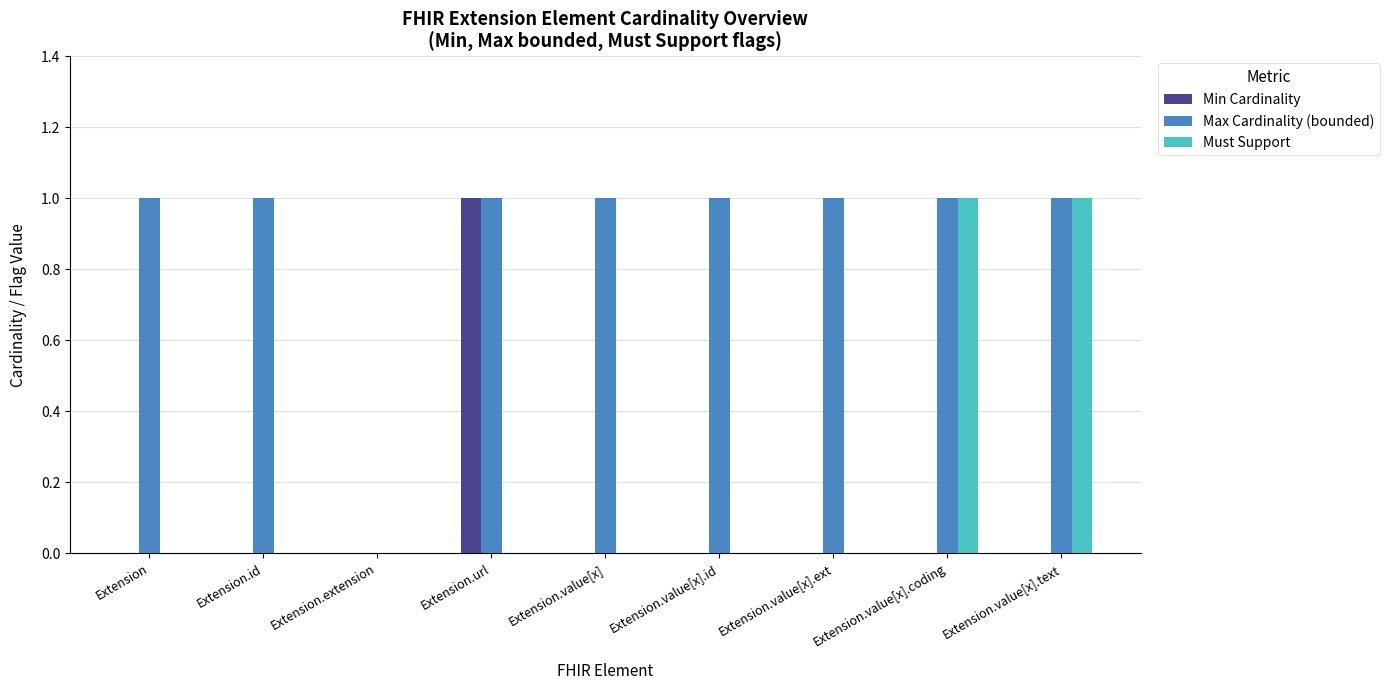

Does the chart contain stacked bars?

No